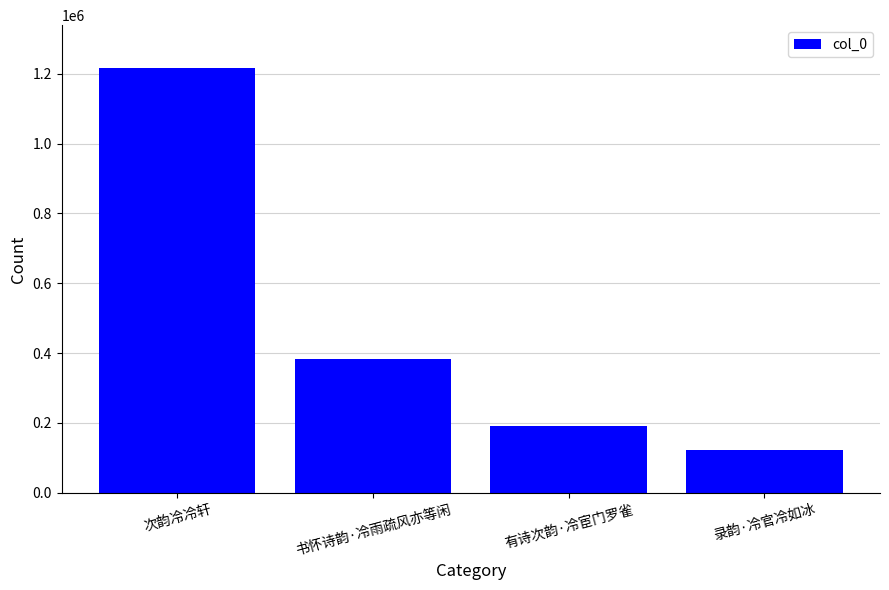

What value does the data have at 录韵·冷官冷如冰, to the nearest 100?

121700